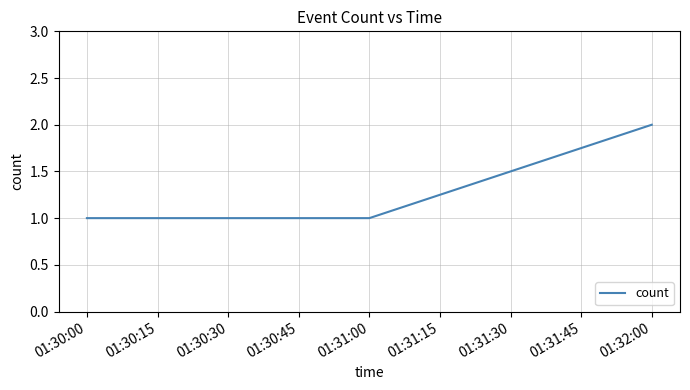

Is this an area chart (filled region under the line)?

No